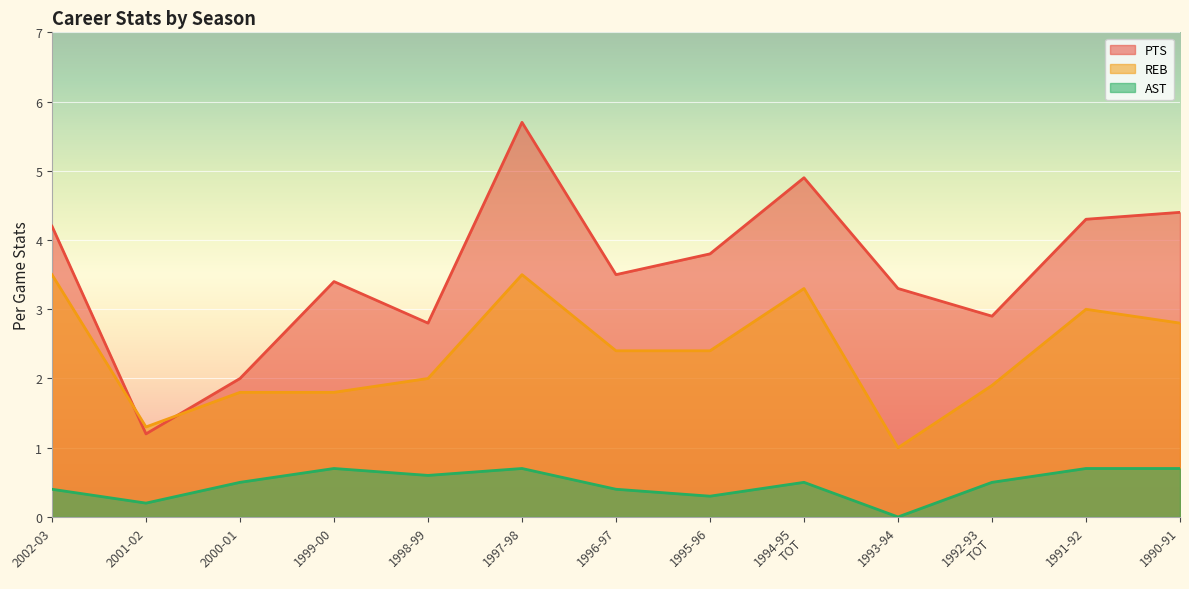

Reading right to left, what are all the values shown in this chart?

PTS: 1990-91=4.4	1991-92=4.3	1992-93
TOT=2.9	1993-94=3.3	1994-95
TOT=4.9	1995-96=3.8	1996-97=3.5	1997-98=5.7	1998-99=2.8	1999-00=3.4	2000-01=2.0	2001-02=1.2	2002-03=4.2
REB: 1990-91=2.8	1991-92=3.0	1992-93
TOT=1.9	1993-94=1.0	1994-95
TOT=3.3	1995-96=2.4	1996-97=2.4	1997-98=3.5	1998-99=2.0	1999-00=1.8	2000-01=1.8	2001-02=1.3	2002-03=3.5
AST: 1990-91=0.7	1991-92=0.7	1992-93
TOT=0.5	1993-94=0.0	1994-95
TOT=0.5	1995-96=0.3	1996-97=0.4	1997-98=0.7	1998-99=0.6	1999-00=0.7	2000-01=0.5	2001-02=0.2	2002-03=0.4